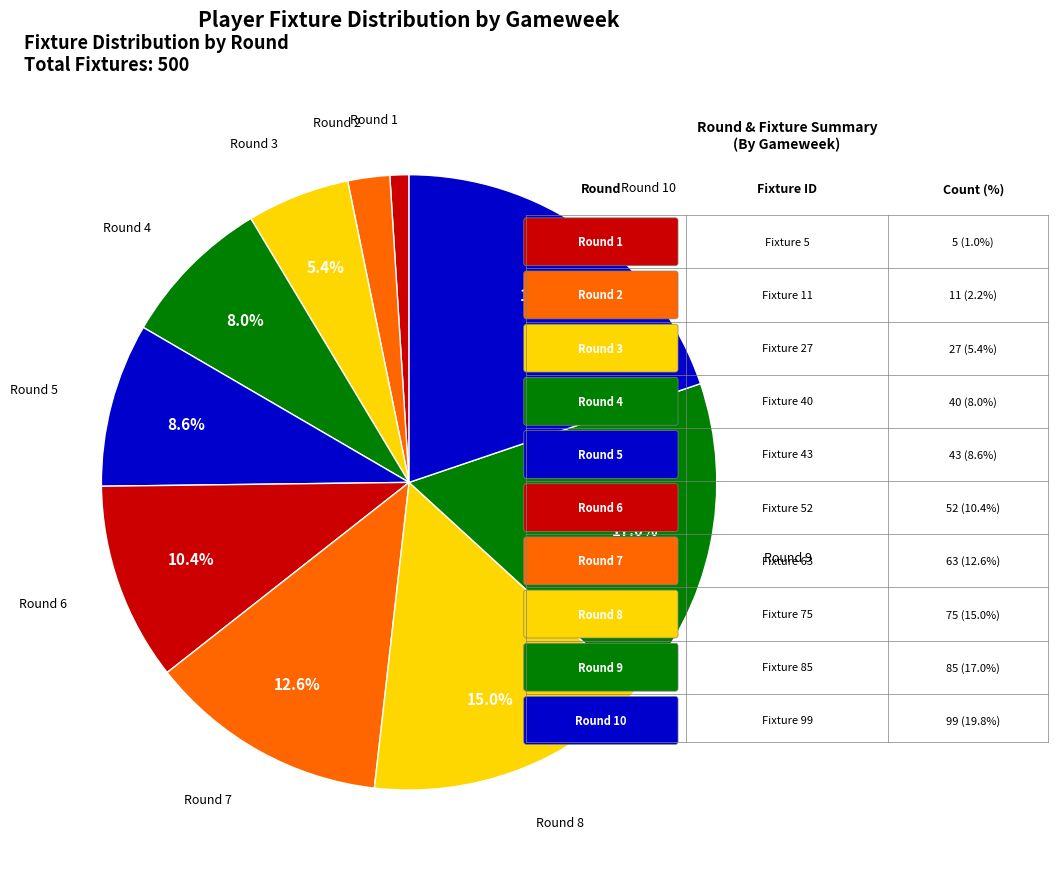

Rank the categories by value from highest to lowest.

Round 10, Round 9, Round 8, Round 7, Round 6, Round 5, Round 4, Round 3, Round 2, Round 1